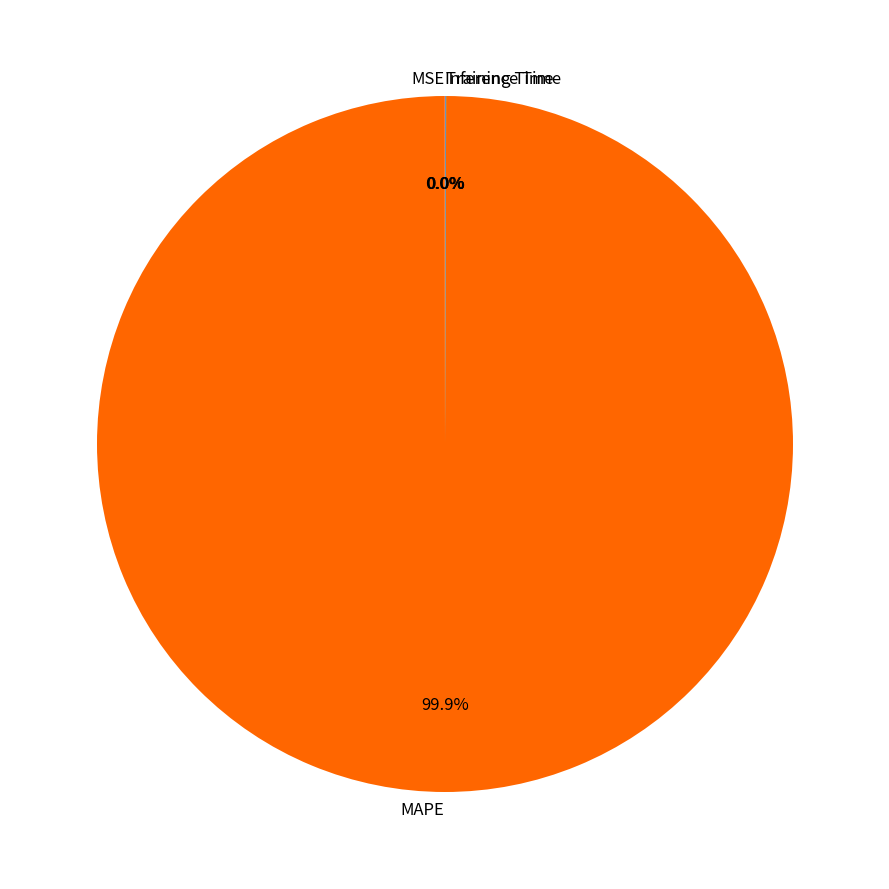

What is the majority slice?

MAPE